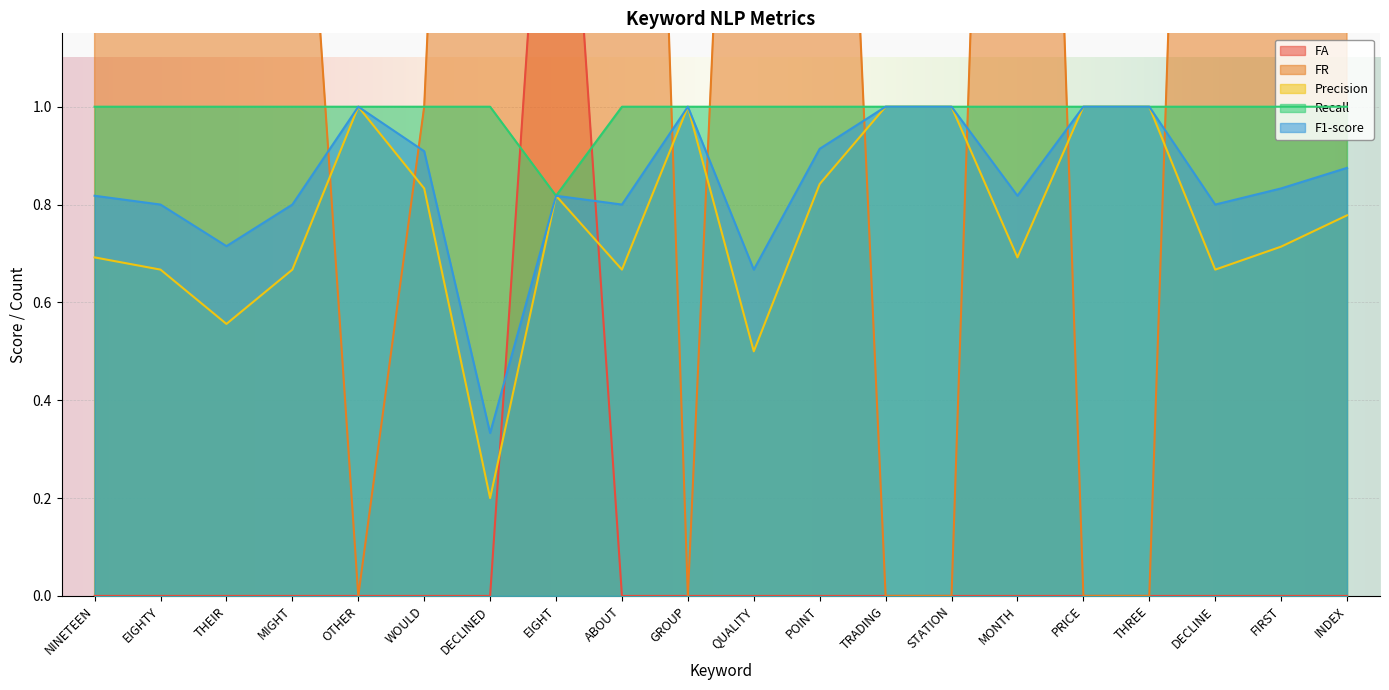

The value of Precision at MIGHT is 0.7. True or false?

True